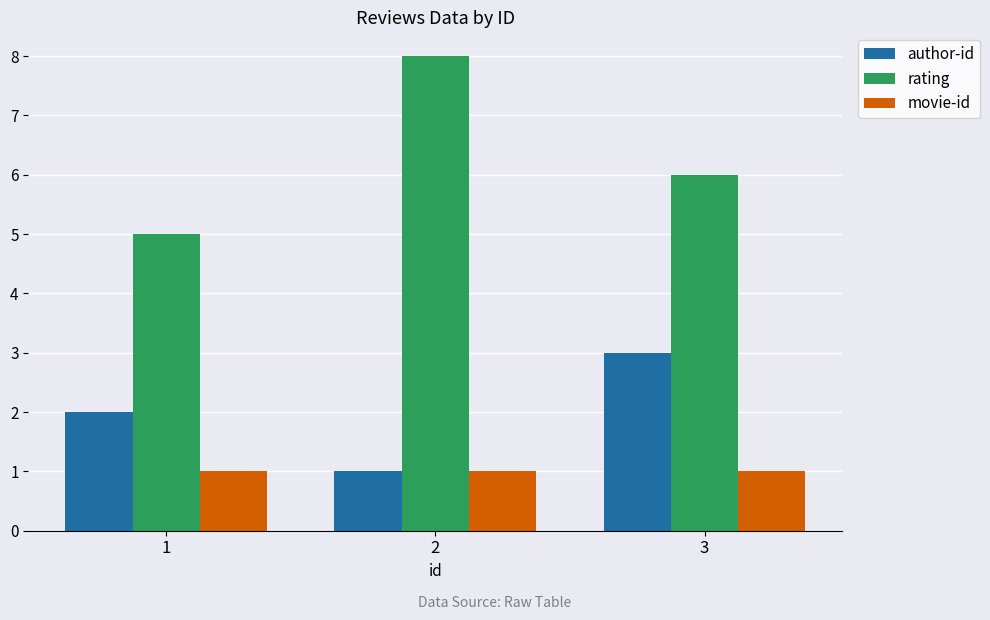

Reading left to right, what are all the values shown in this chart?

author-id: 1=2	2=1	3=3
rating: 1=5	2=8	3=6
movie-id: 1=1	2=1	3=1